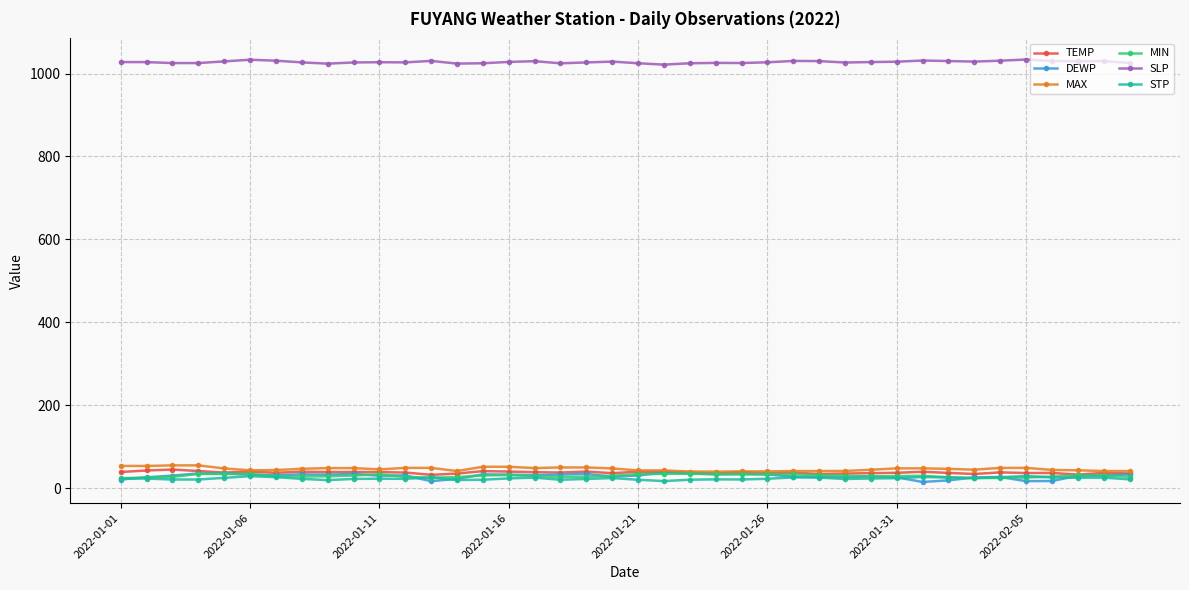

What is the value of the TEMP point at the 28th from the left?

34.2